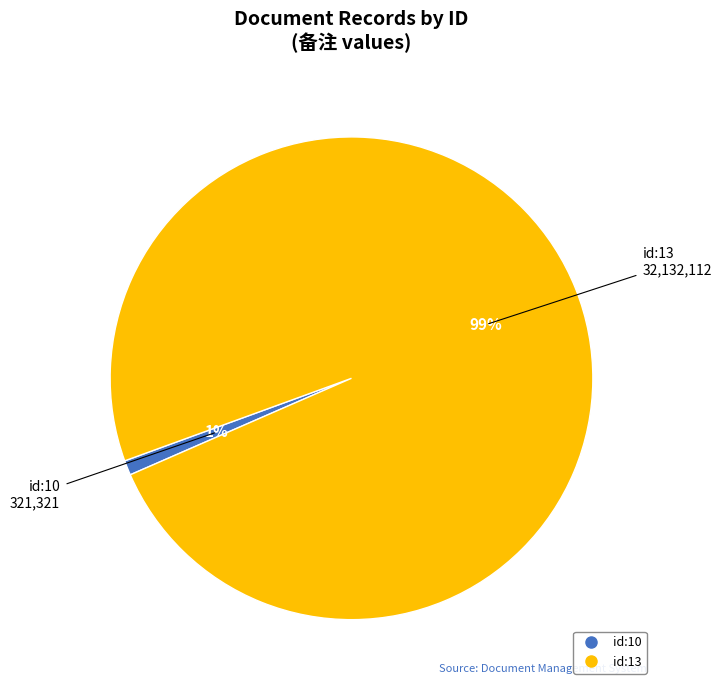

To the nearest percent, what percentage of the pie is id:13?

99%